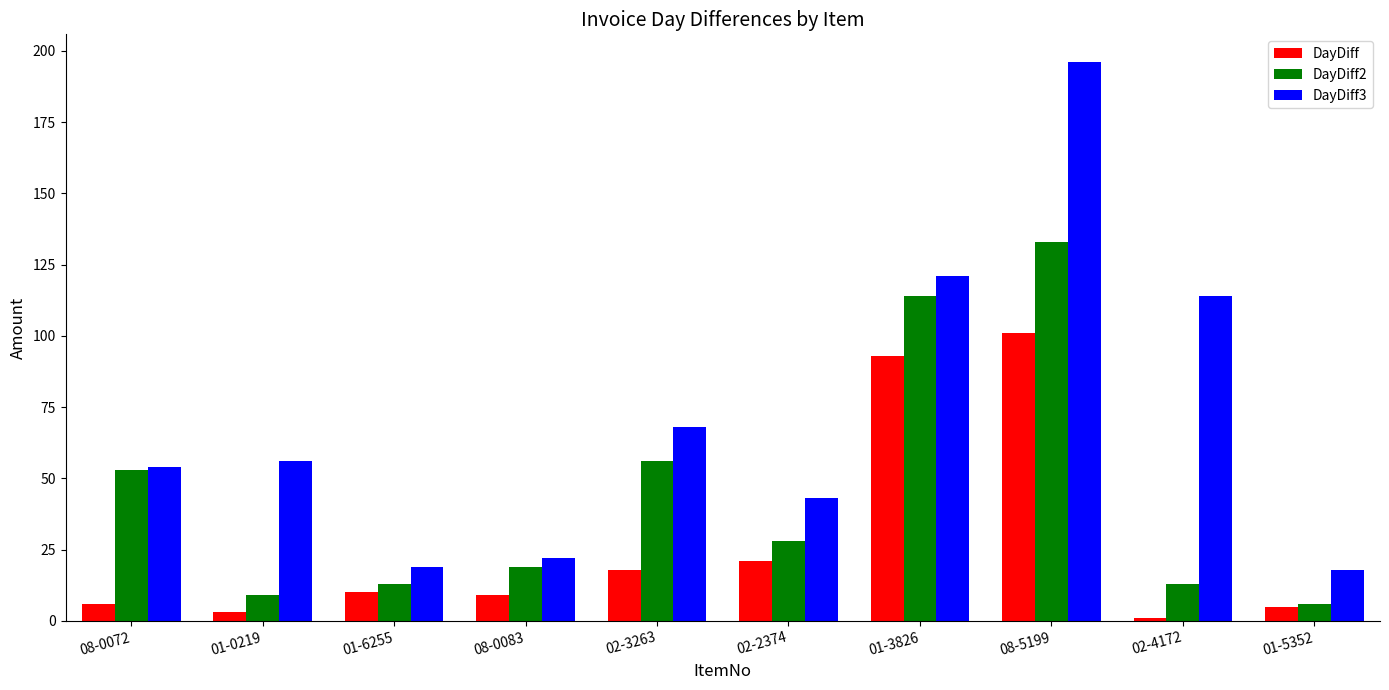

At which label does DayDiff reach its peak?

08-5199